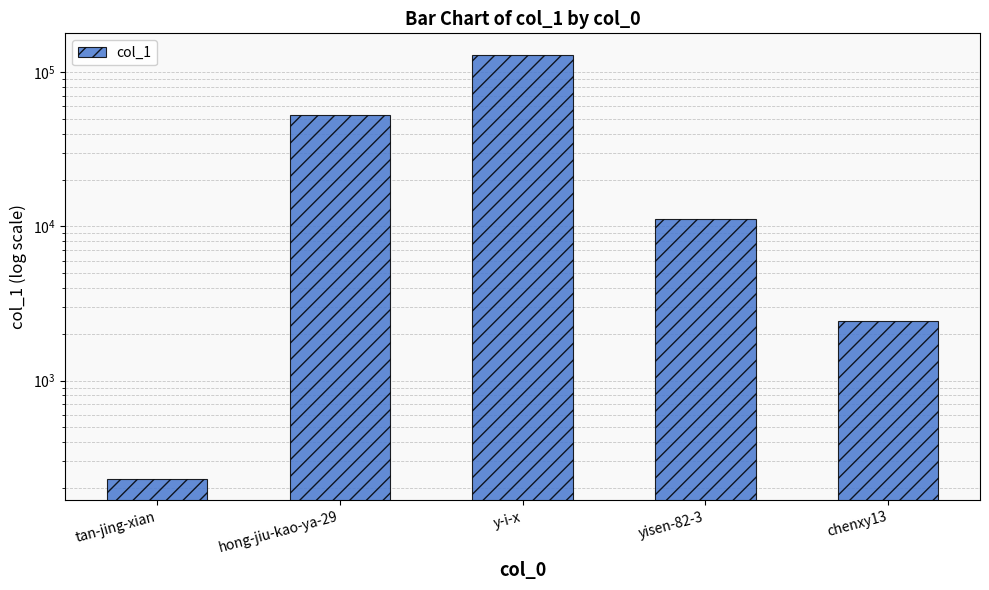

Rank the categories by value from highest to lowest.

y-i-x, hong-jiu-kao-ya-29, yisen-82-3, chenxy13, tan-jing-xian